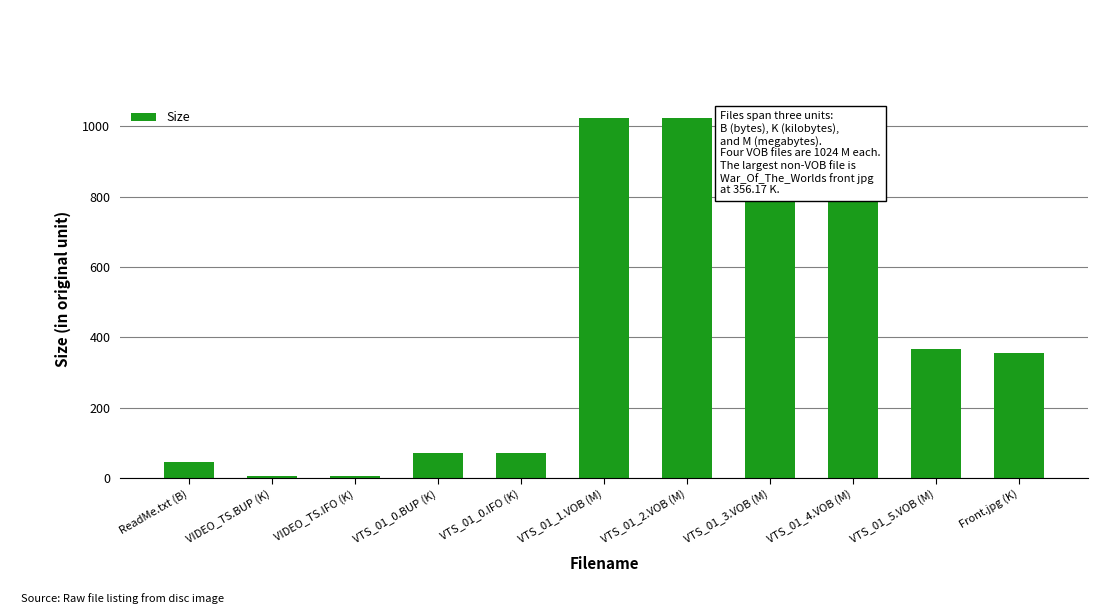

What is the sum of all values?

5022.0